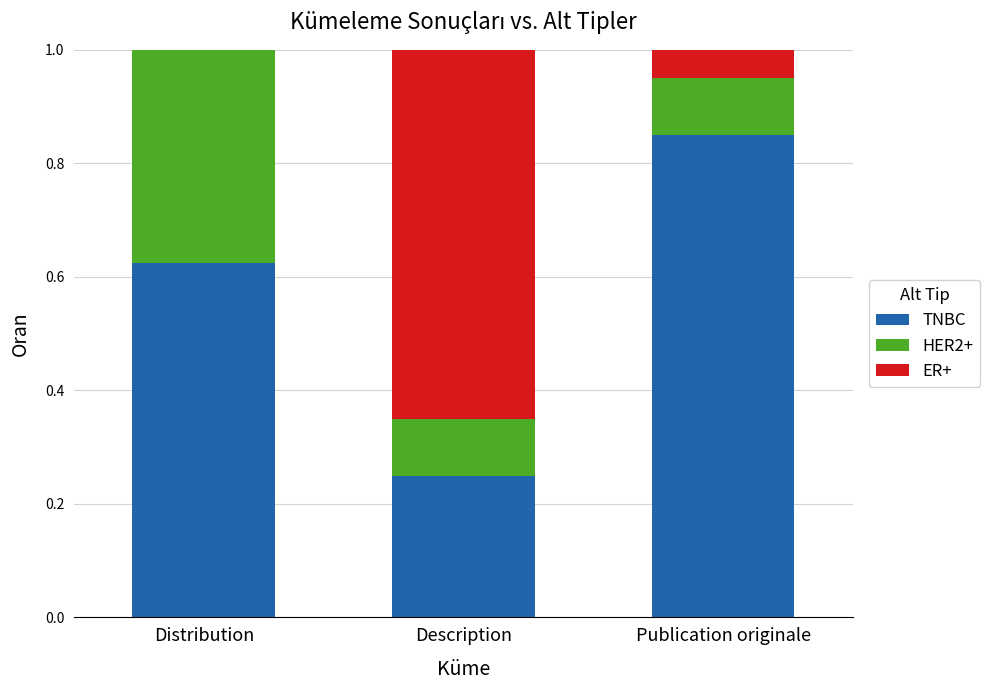

Which category has the highest value in the TNBC series?

Publication originale